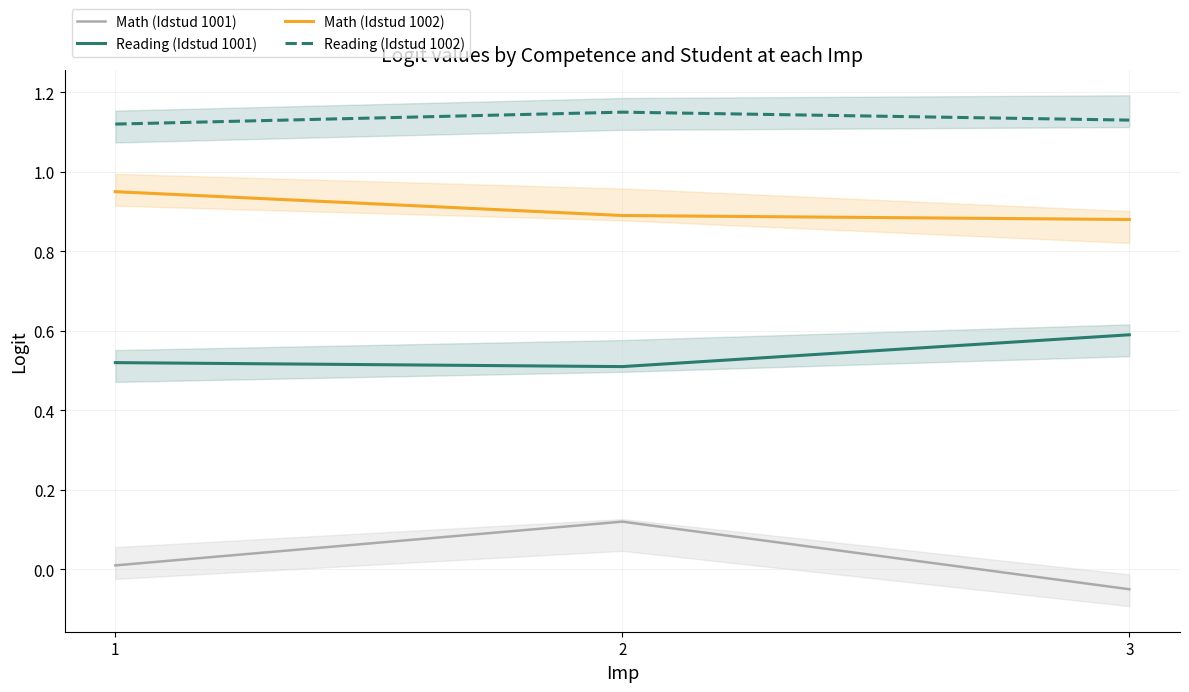

Reading right to left, transcribe all the data shown in this chart.

Math (Idstud 1001): 3=-0.1	2=0.1	1=0.0
Reading (Idstud 1001): 3=0.6	2=0.5	1=0.5
Math (Idstud 1002): 3=0.9	2=0.9	1=0.9
Reading (Idstud 1002): 3=1.1	2=1.1	1=1.1